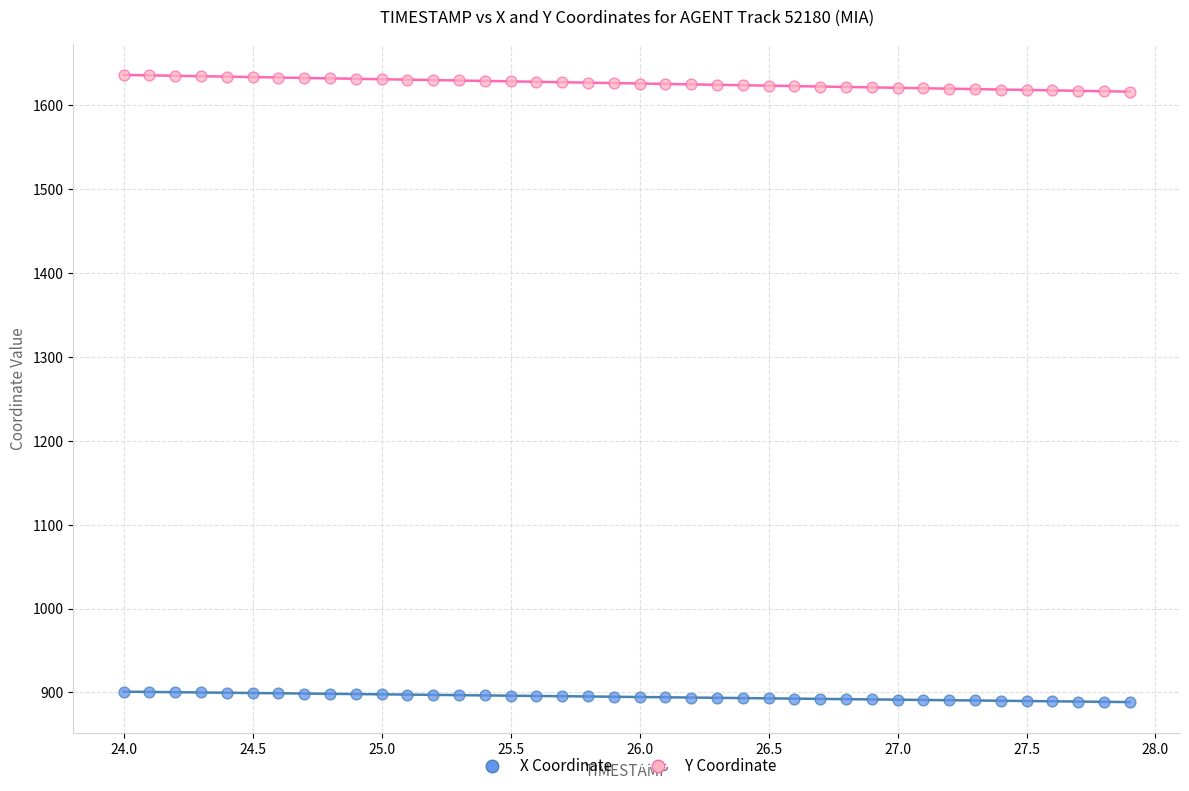

Which series contains the highest Y value?

Y Coordinate